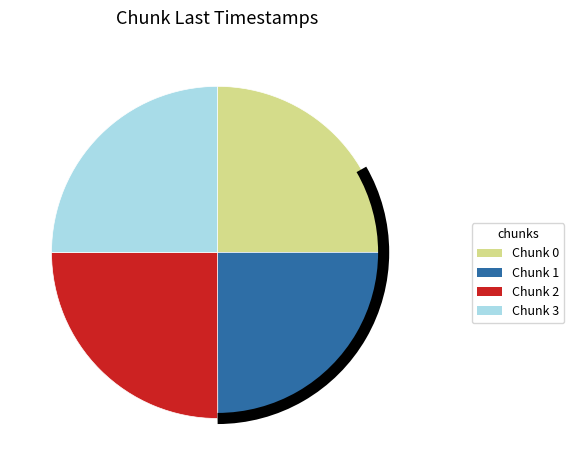

Approximately how many times larger is the value at Chunk 1 compared to Chunk 3?

1.0